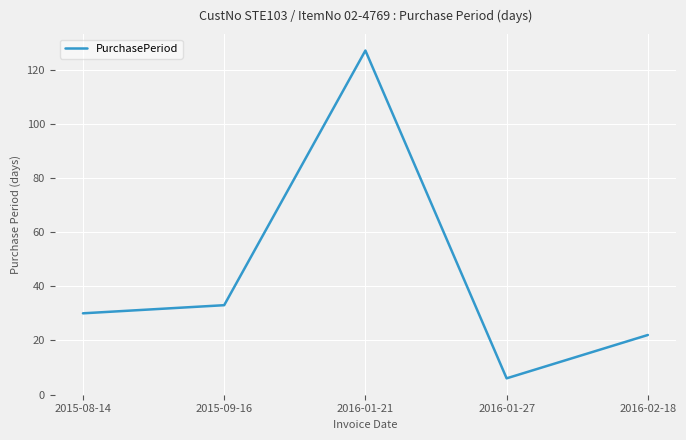

Rank the categories by value from lowest to highest.

2016-01-27, 2016-02-18, 2015-08-14, 2015-09-16, 2016-01-21